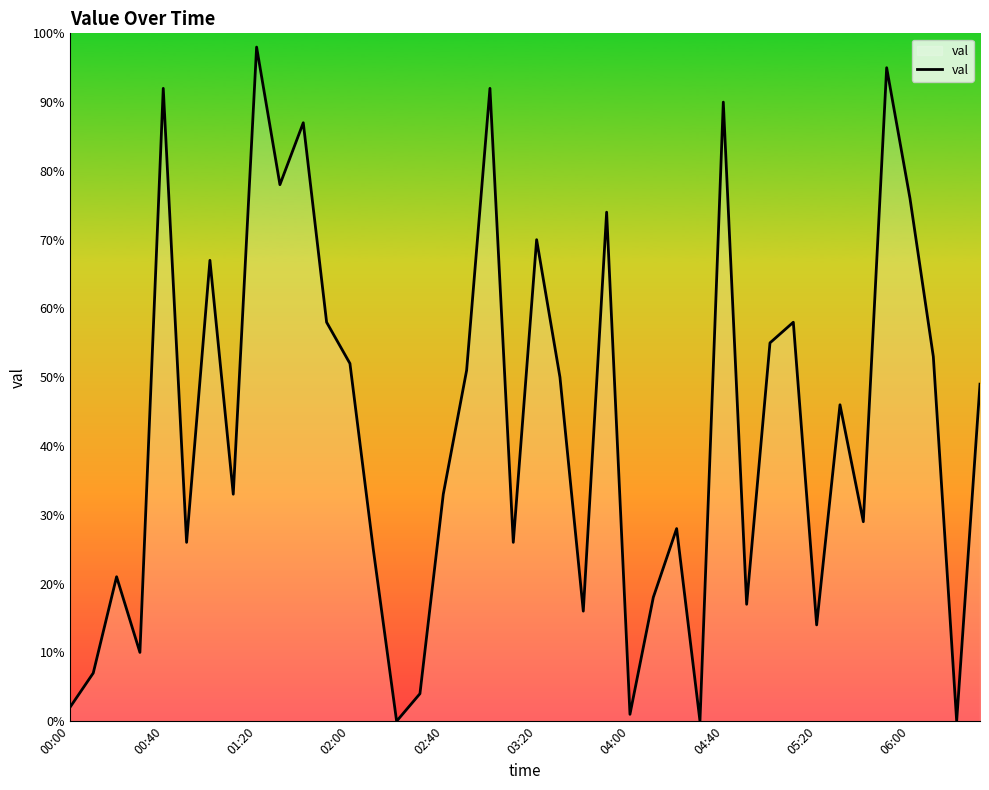

What is the maximum value shown in the chart?

98